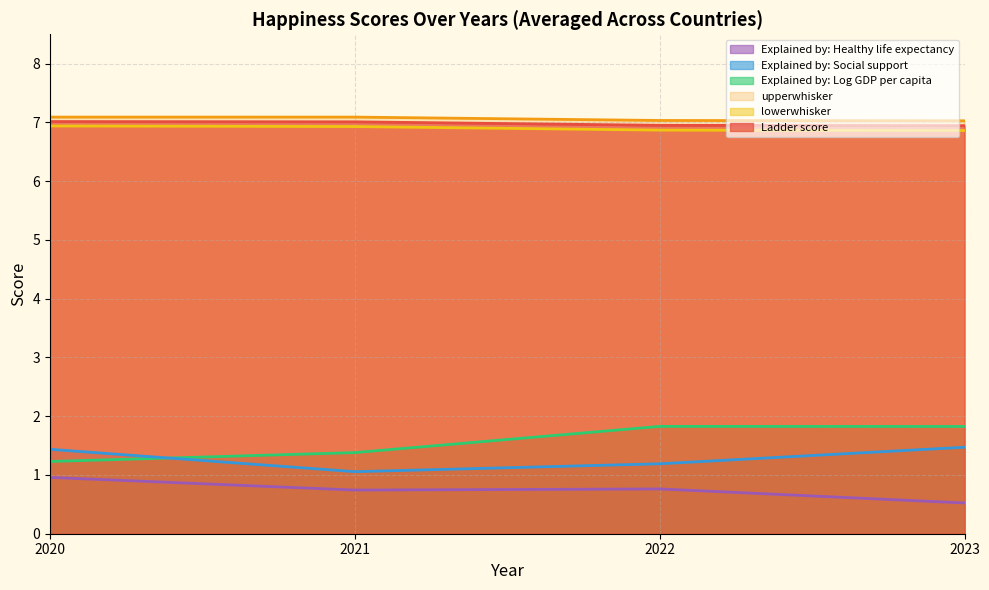

True or false: lowerwhisker and Ladder score intersect in this chart.

False